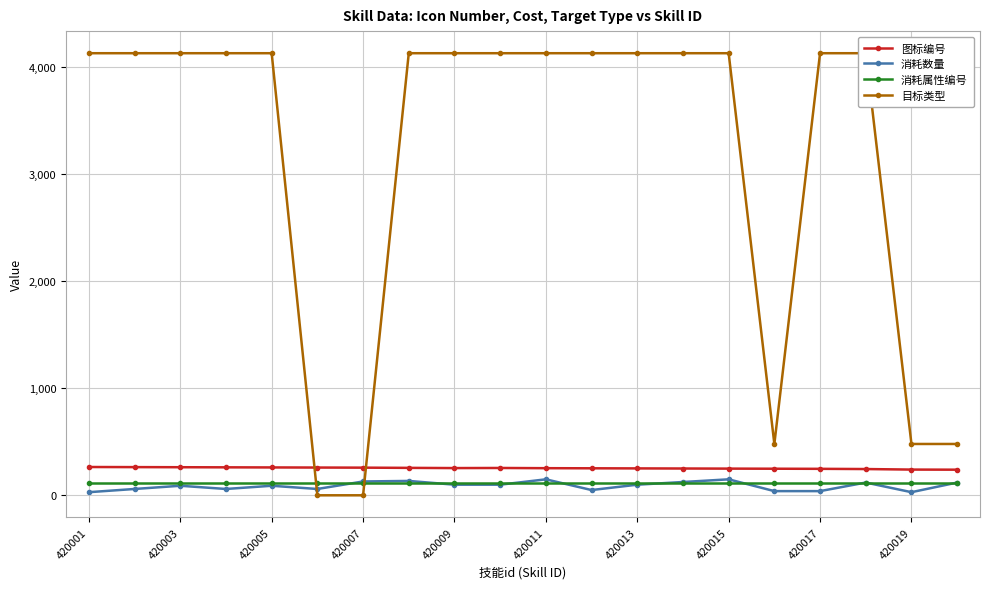

How many values in the 图标编号 series are below 255?

10